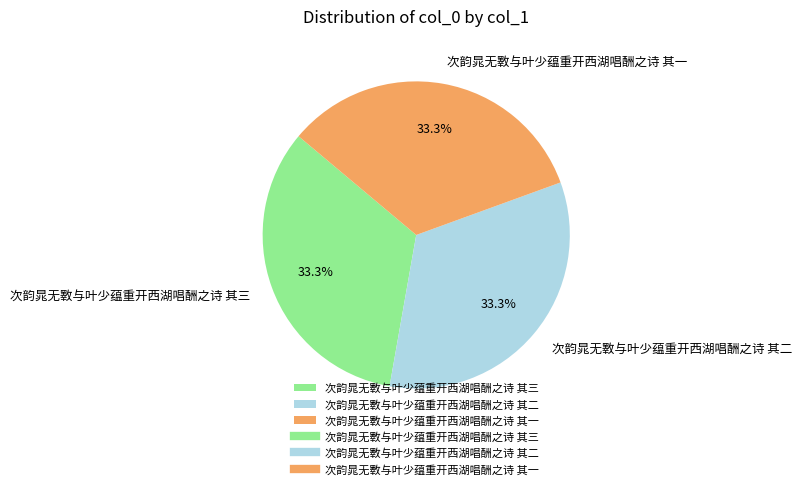

To the nearest percent, what portion does 次韵晁无斁与叶少蕴重开西湖唱酬之诗 其二 represent?

33%